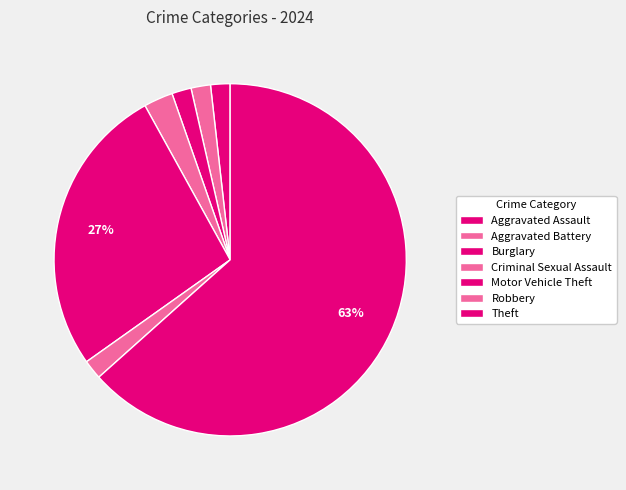

What is the smallest slice in the pie chart?

Aggravated Assault